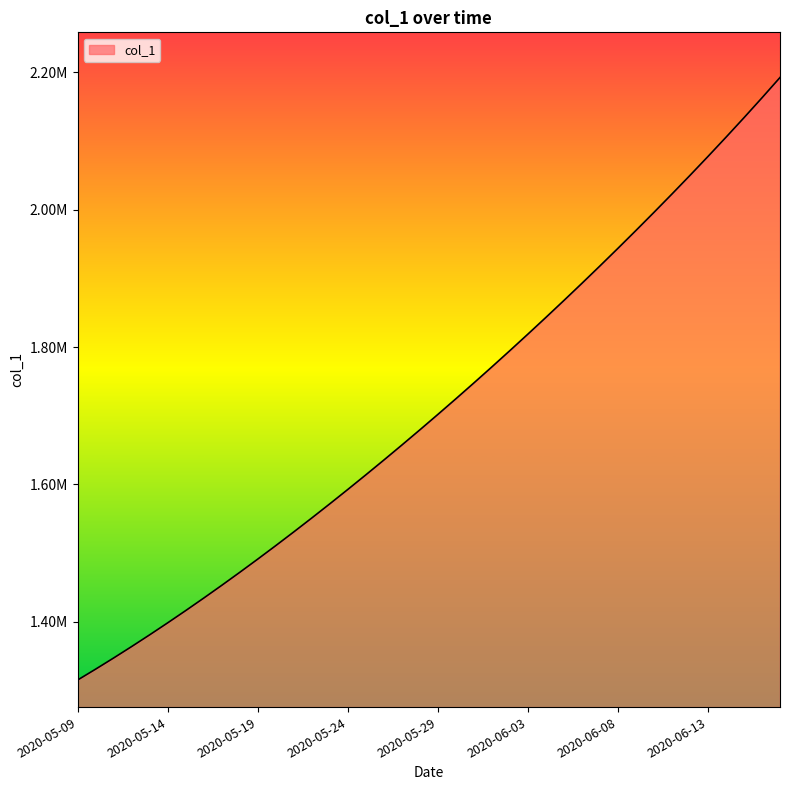

Does the chart have visible grid lines?

No